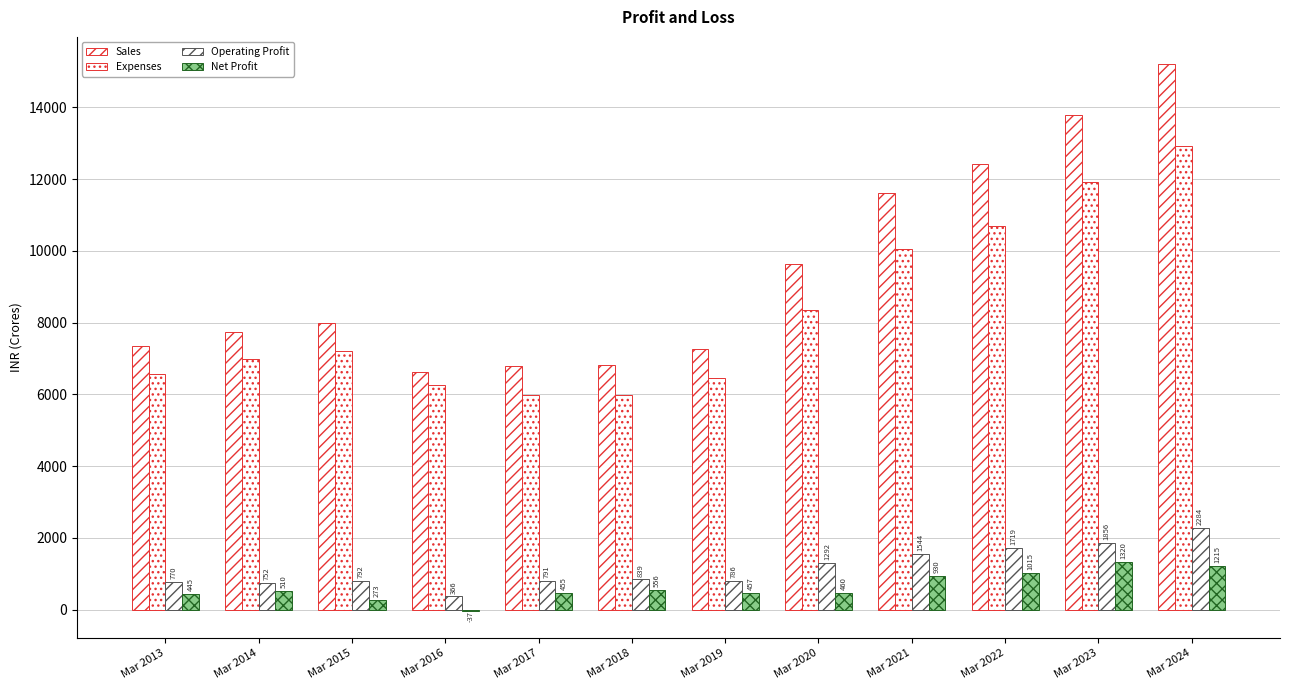

True or false: Sales has a value of 4495 at Mar 2014.

False